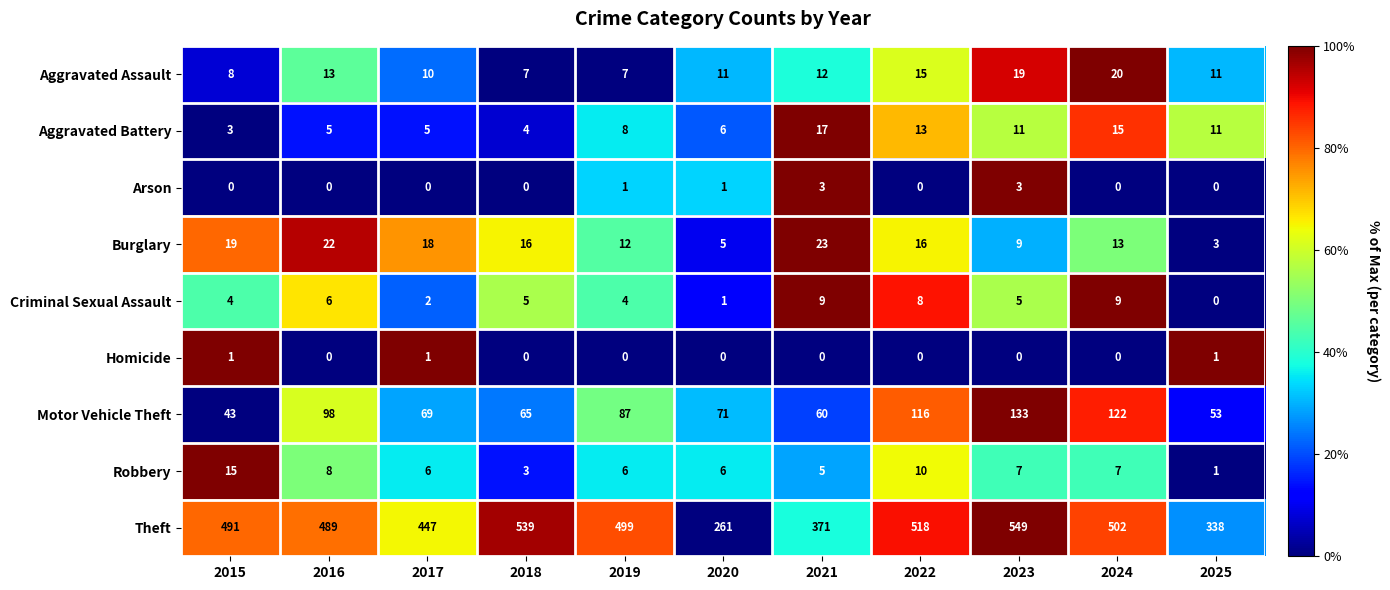

Where is Burglary nearest to the value 0?

2025